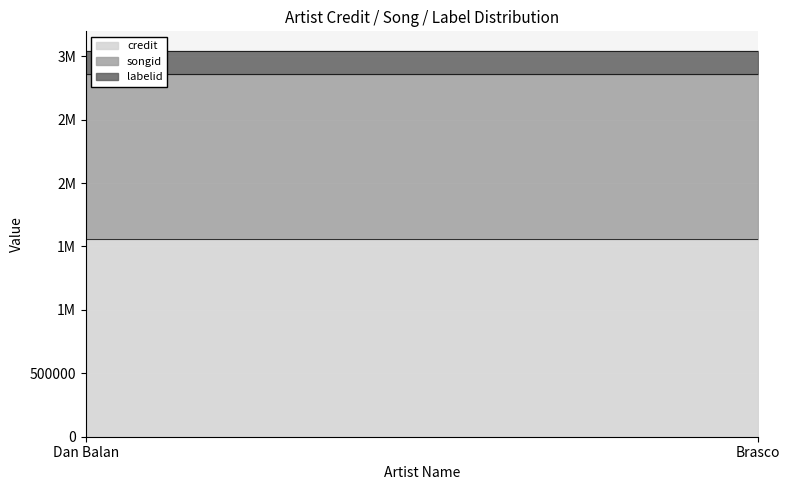

Which label corresponds to the largest value in the chart?

Dan Balan